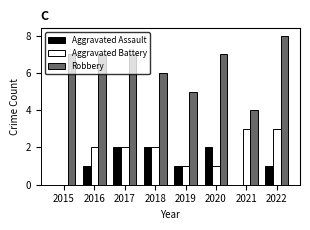

How many categories are shown in the chart?

8